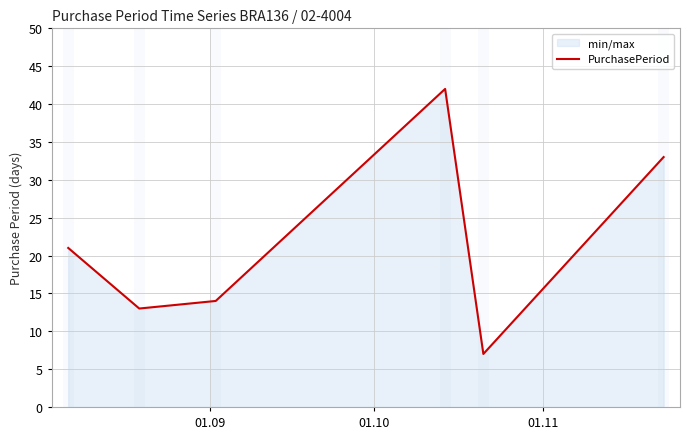

What is the smallest value displayed?

7